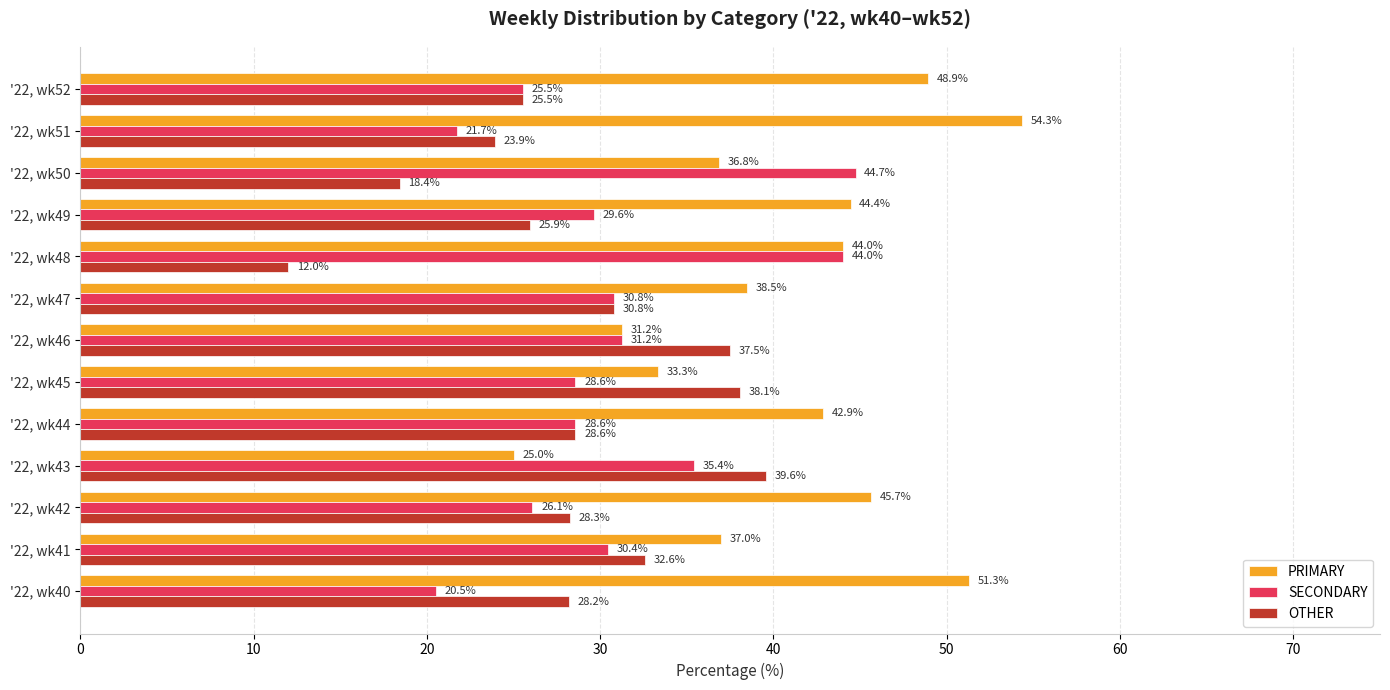

At how many categories does at least one series exceed 46?

3